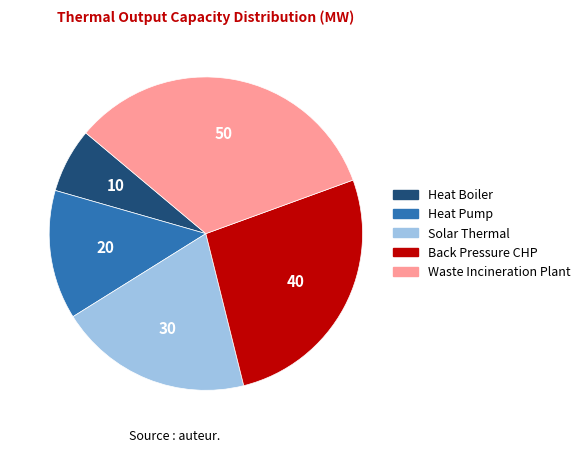

Does Back Pressure CHP account for over 50% of the chart?

No